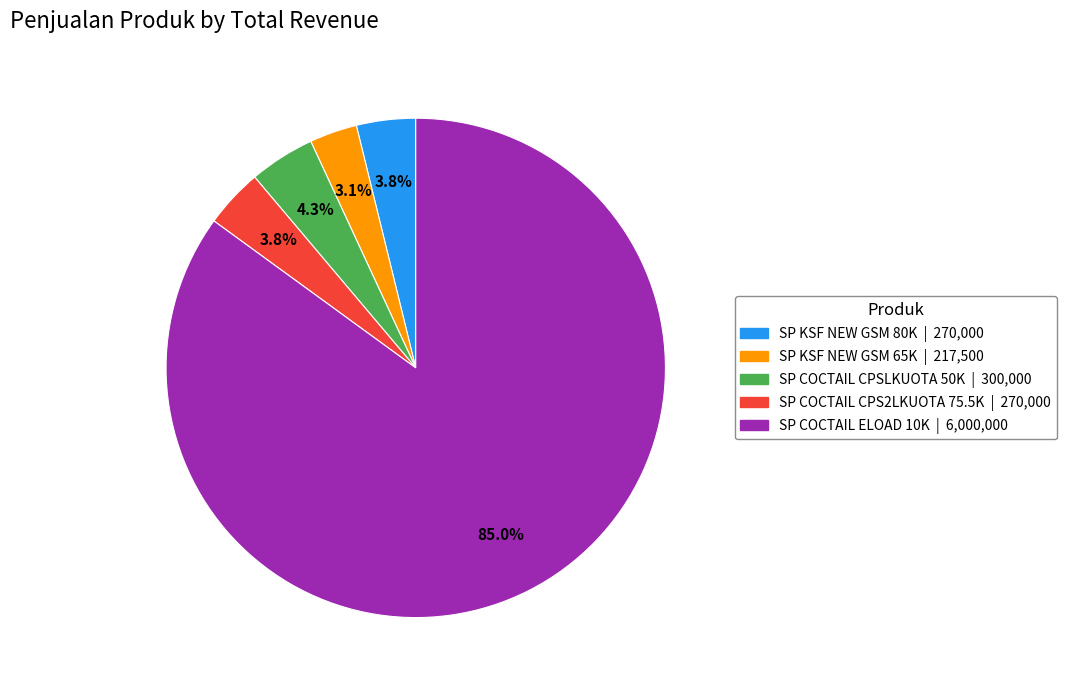

To the nearest percent, what is the difference between the largest and smallest slice percentages?

82%